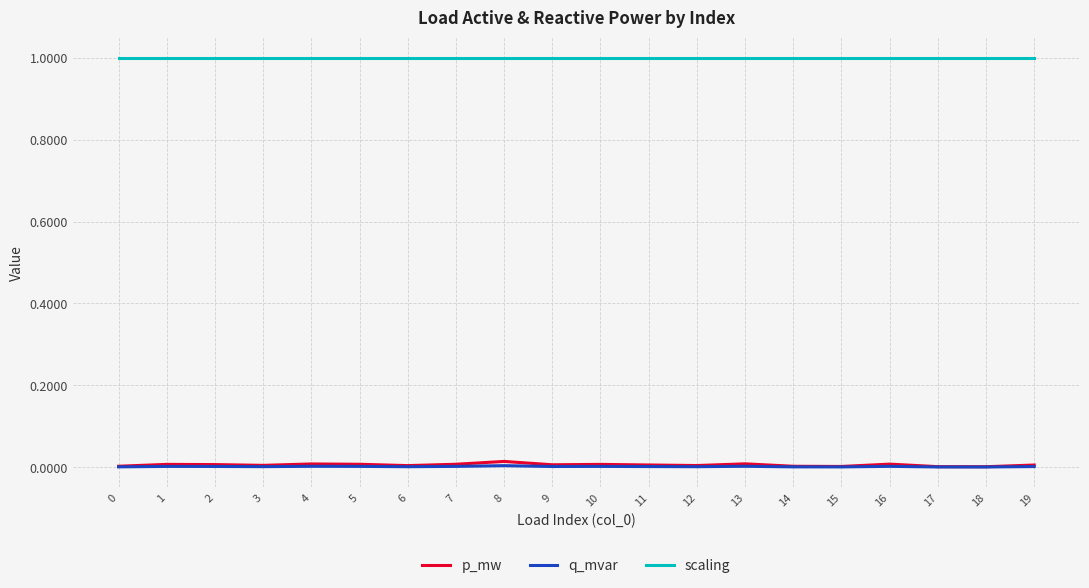

What is the greatest value displayed?

1.0